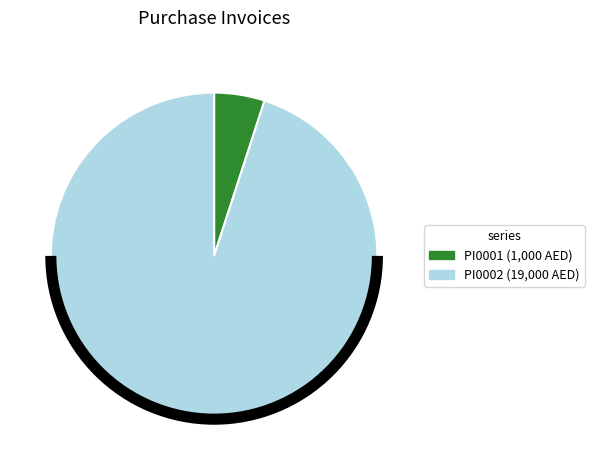

True or false: PI0002 accounts for 99% of the total.

False